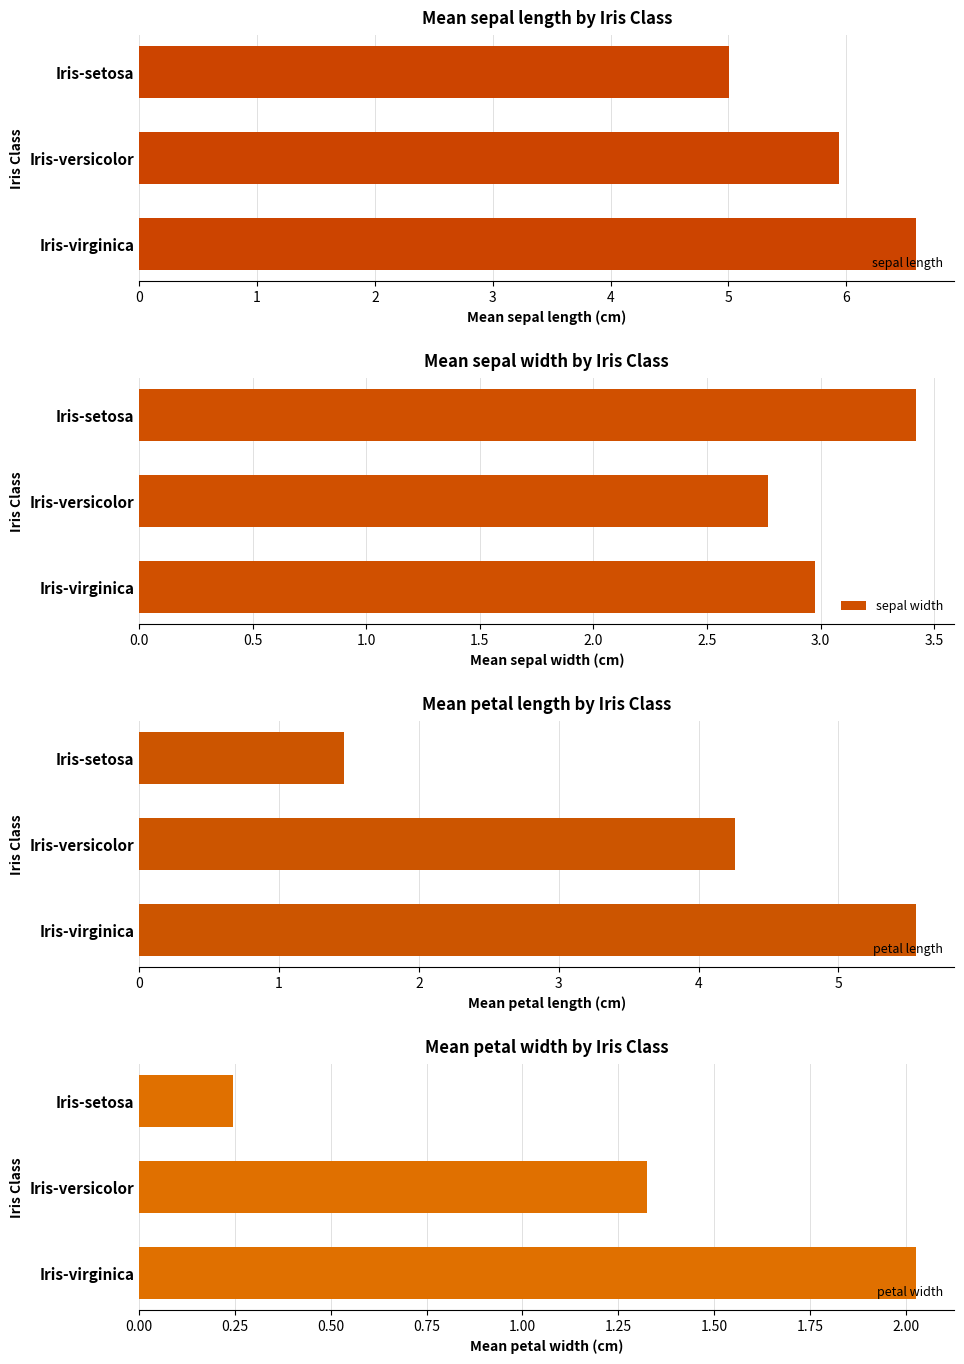

Does the chart contain any negative values?

No